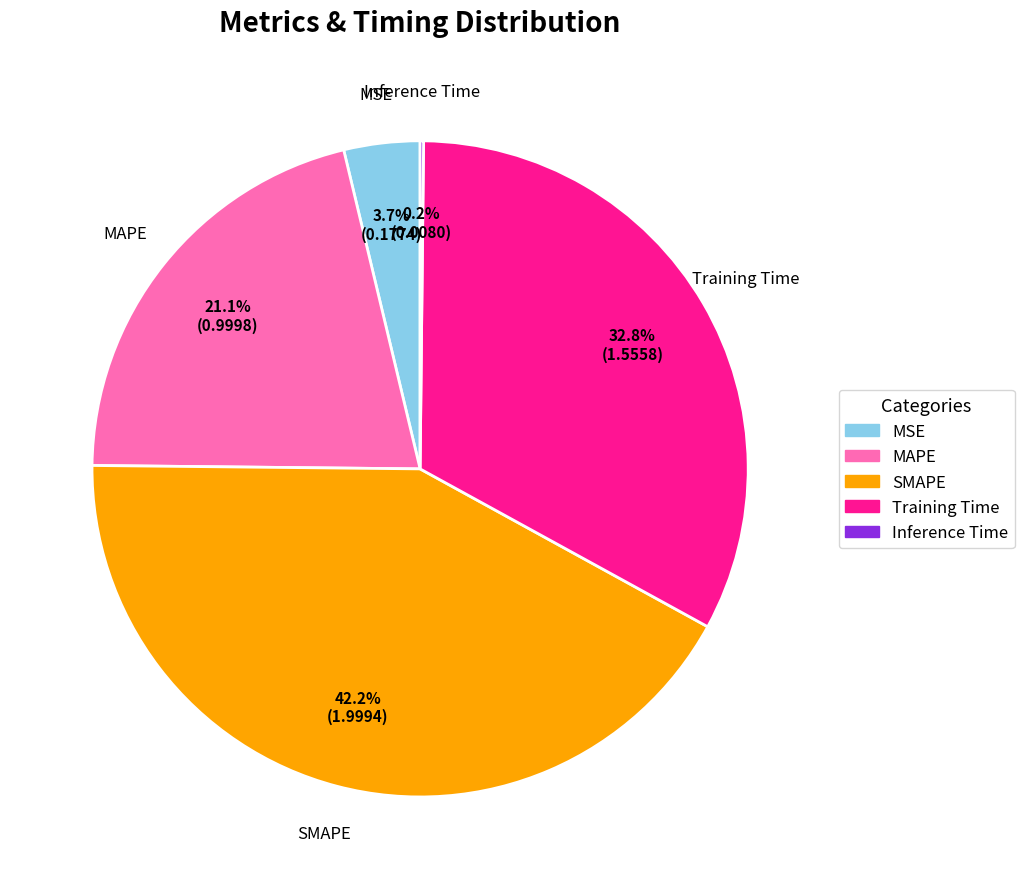

The MAPE slice represents 15% of the pie. True or false?

False